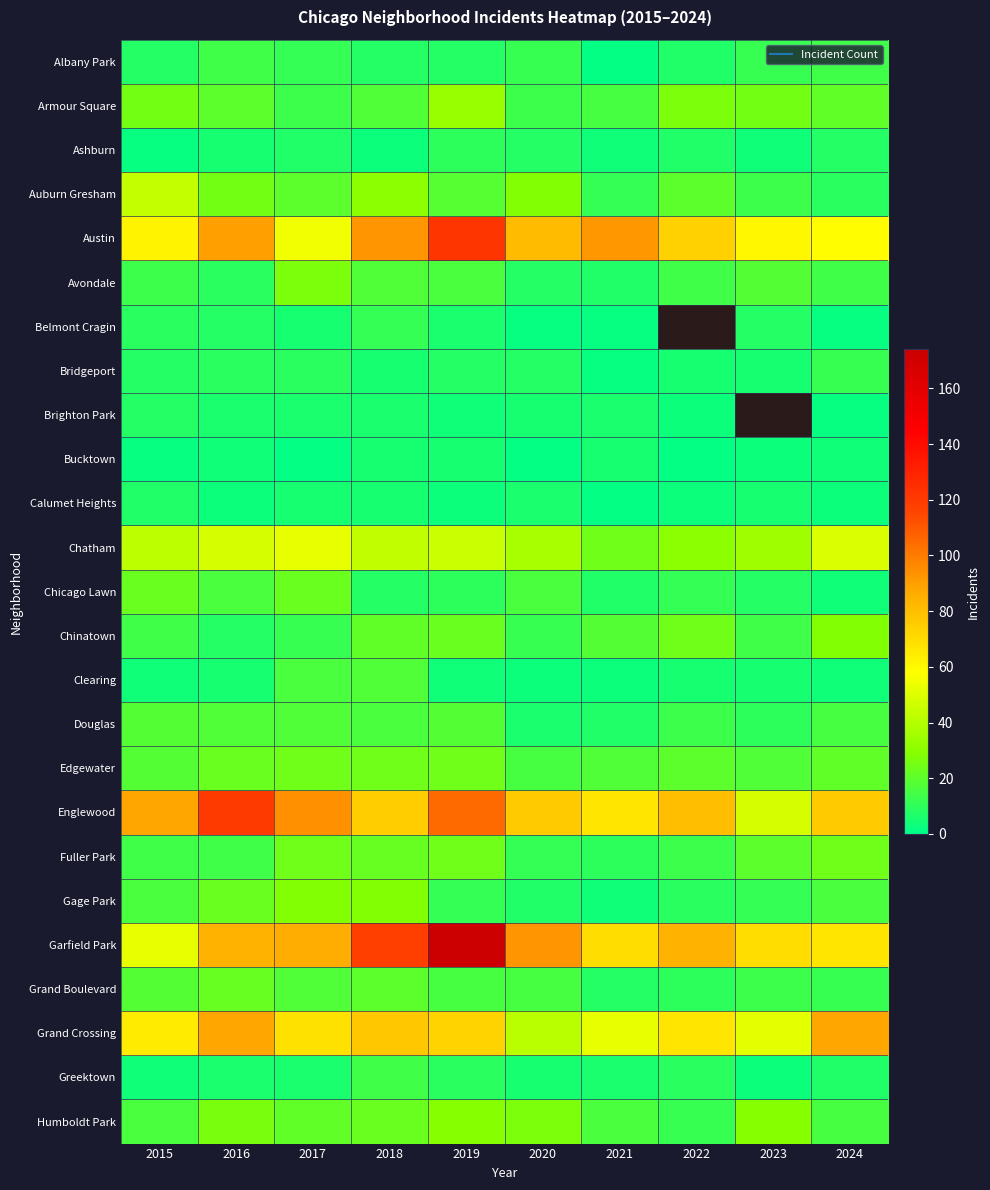

Between 2019 and 2021, which series saw the biggest shift?

Garfield Park